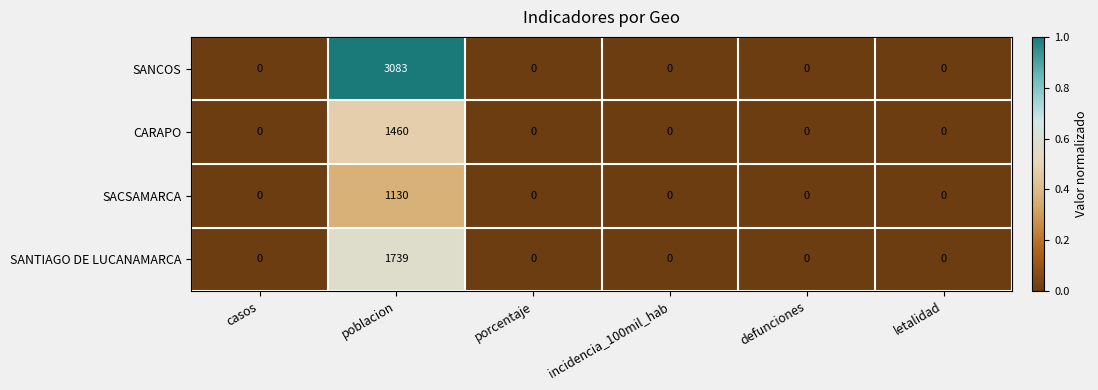

What is the maximum value shown in the chart?

3083